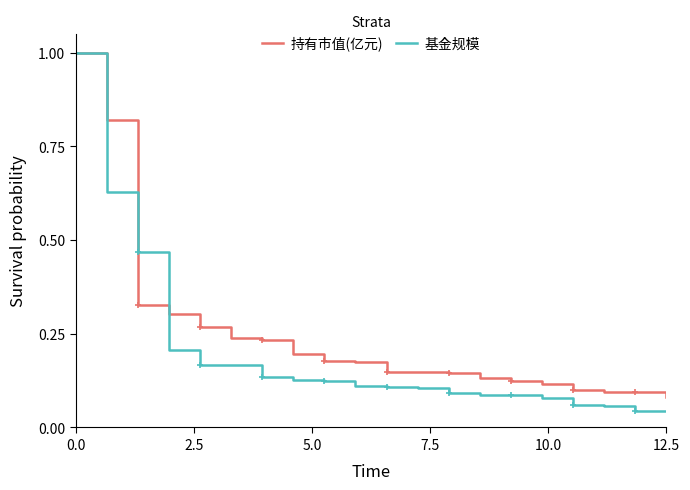

Does the chart display data point markers on the line(s)?

No